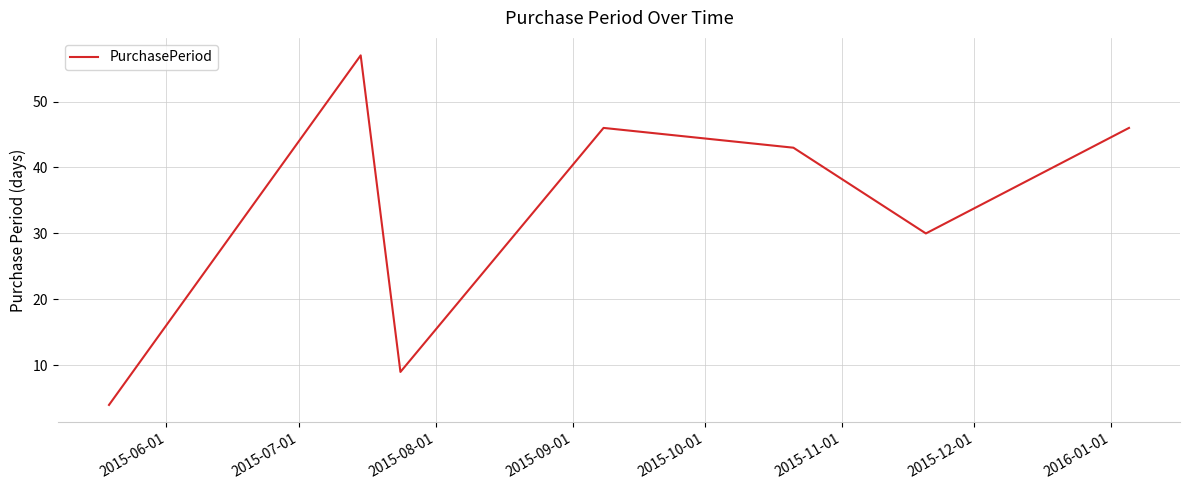

How many interior local valleys (lower than both neighbors) does the data have?

2